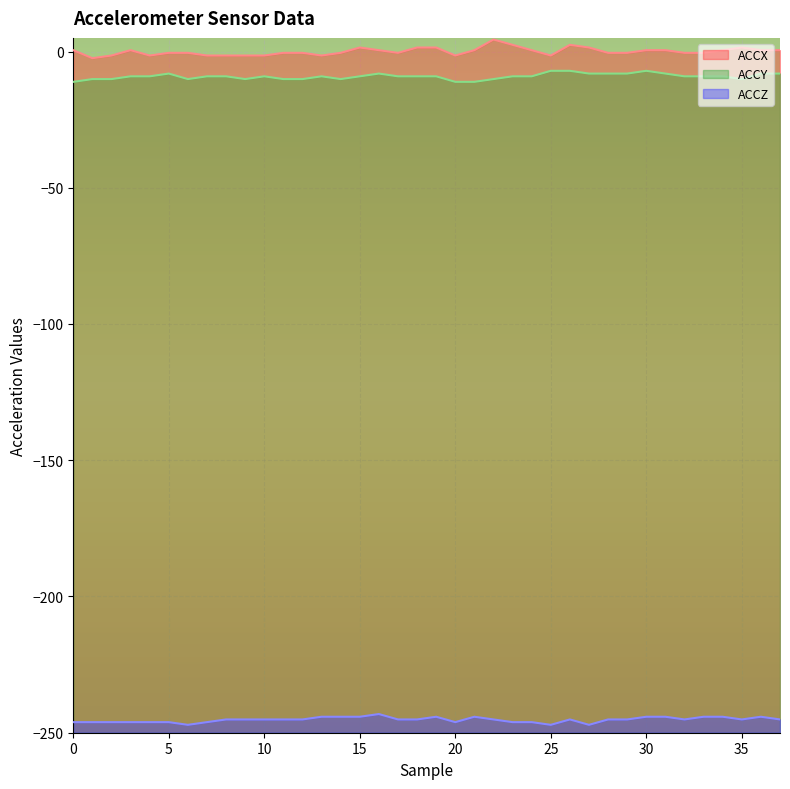

Reading left to right, transcribe all the data shown in this chart.

ACCX: 0.5	-2.4	-1.5	0.5	-1.5	-0.5	-0.5	-1.5	-1.5	-1.5	-1.5	-0.5	-0.5	-1.5	-0.5	1.5	0.5	-0.5	1.5	1.5	-1.5	0.5	4.4	2.4	0.5	-1.5	2.4	1.5	-0.5	-0.5	0.5	0.5	-0.5	-0.5	0.5	1.5	0.5	0.5
ACCY: -11.1	-10.1	-10.1	-9.1	-9.1	-8.1	-10.1	-9.1	-9.1	-10.1	-9.1	-10.1	-10.1	-9.1	-10.1	-9.1	-8.1	-9.1	-9.1	-9.1	-11.1	-11.1	-10.1	-9.1	-9.1	-7.1	-7.1	-8.1	-8.1	-8.1	-7.1	-8.1	-9.1	-9.1	-9.1	-10.1	-8.1	-8.1
ACCZ: -246.1	-246.1	-246.1	-246.1	-246.1	-246.1	-247.1	-246.1	-245.1	-245.1	-245.1	-245.1	-245.1	-244.1	-244.1	-244.1	-243.2	-245.1	-245.1	-244.1	-246.1	-244.1	-245.1	-246.1	-246.1	-247.1	-245.1	-247.1	-245.1	-245.1	-244.1	-244.1	-245.1	-244.1	-244.1	-245.1	-244.1	-245.1